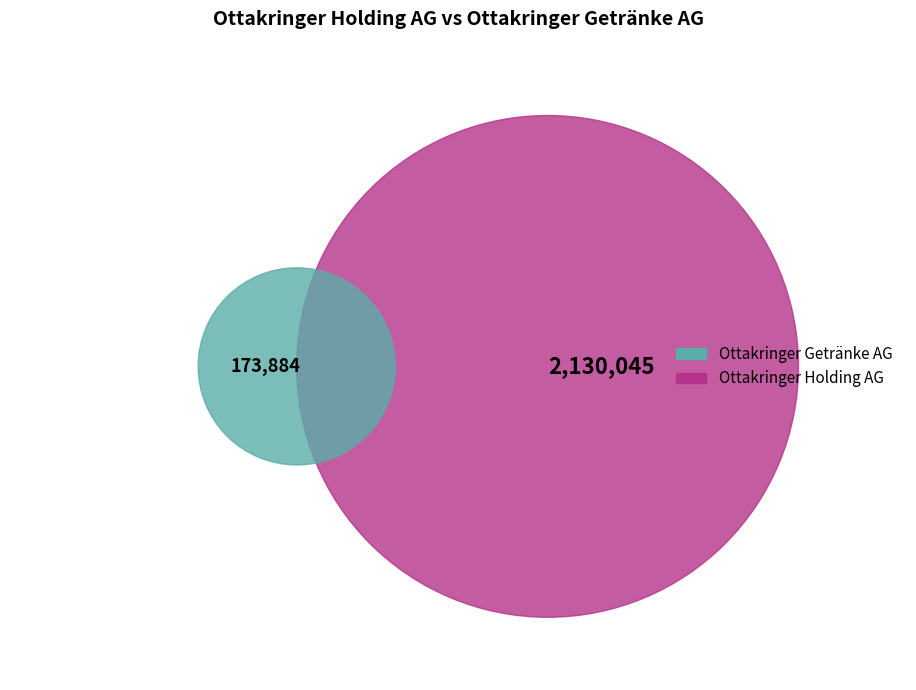

What is the change in value from Ottakringer Holding AG to Ottakringer Getränke AG?

-1956161